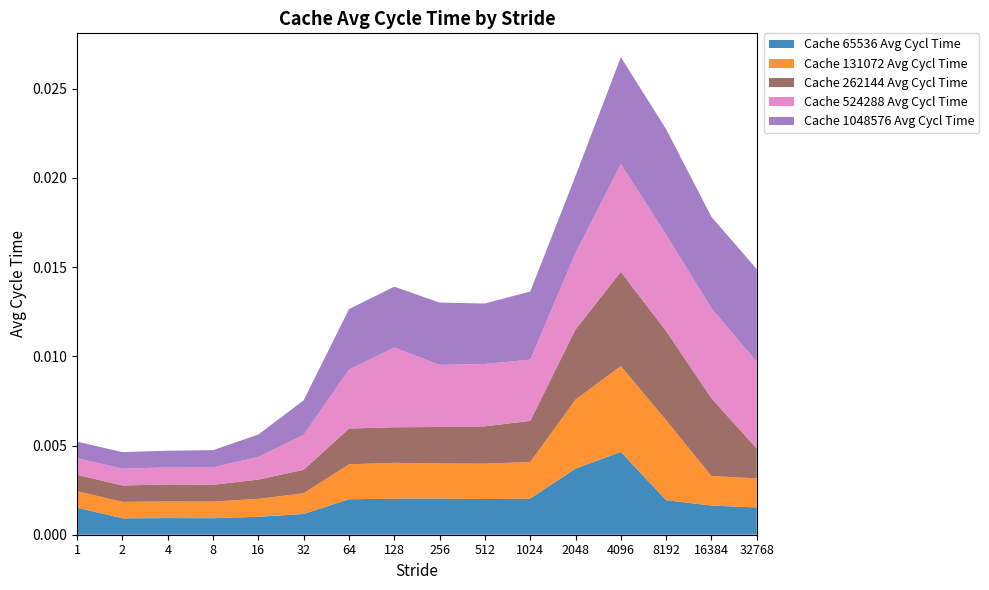

At which category is the sum across all series the highest?

4096